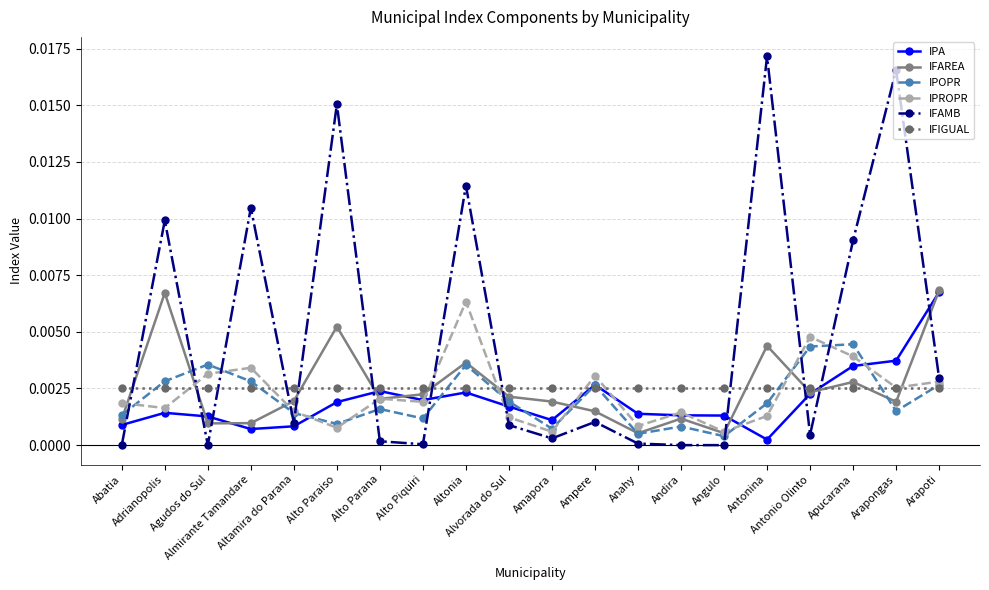

Which series has the largest total across all categories?

IFAMB